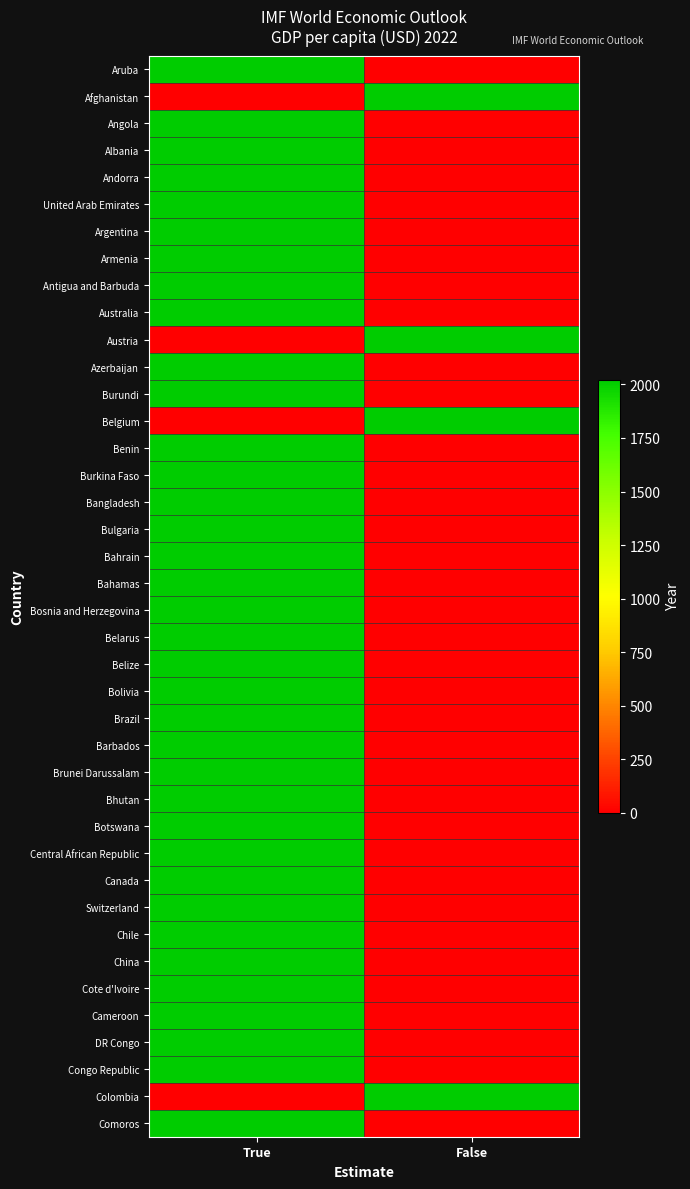

What is the difference between the maximum and minimum values in the Brunei Darussalam series?

2022